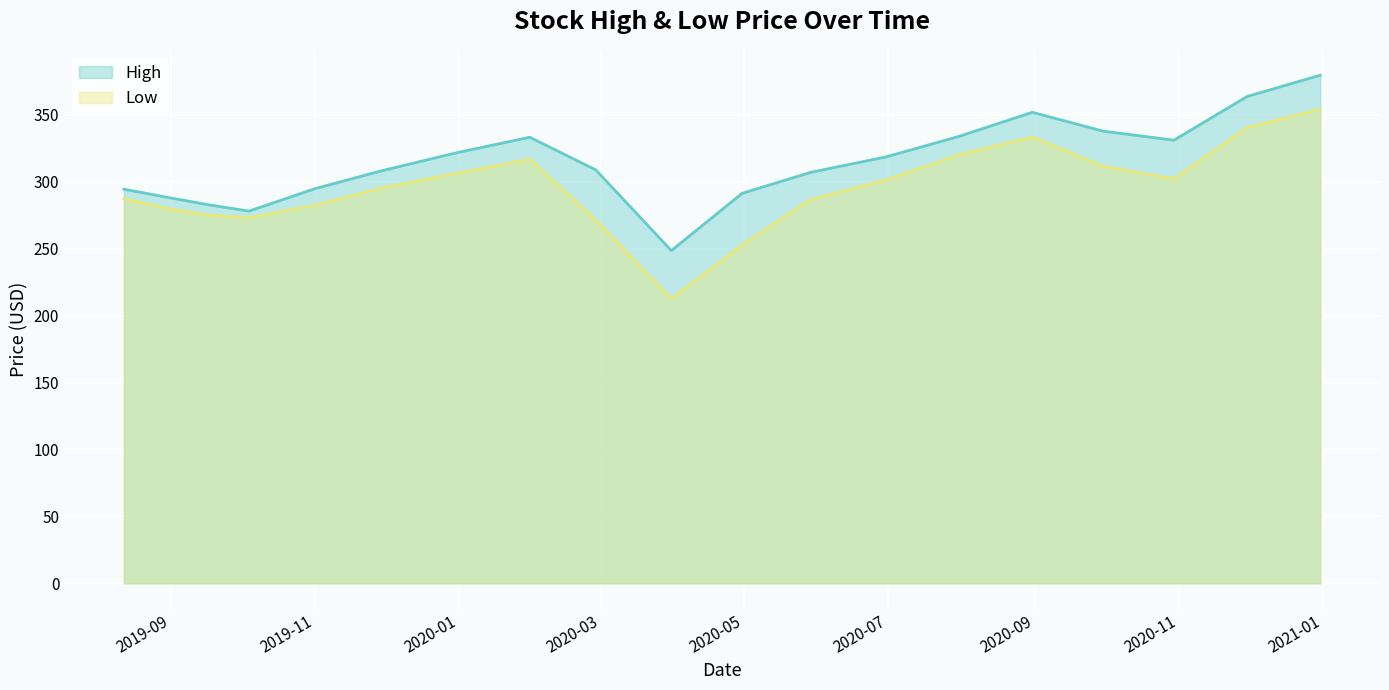

The value of High at 2020-05-29 is 307.0. True or false?

True